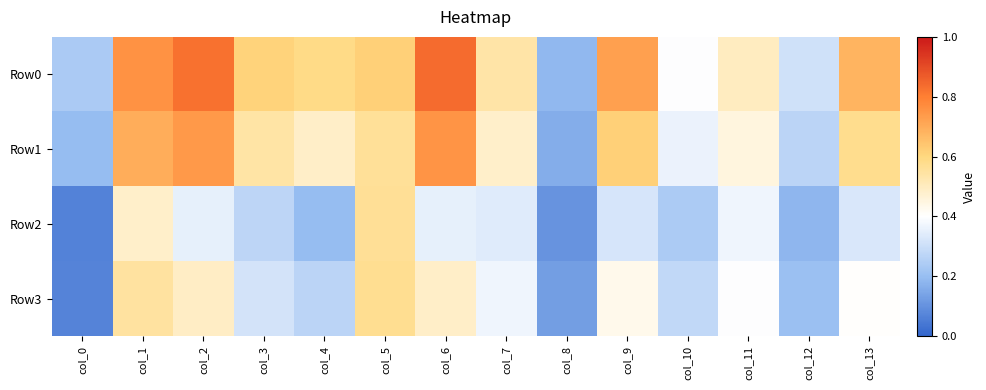

Which series has the largest range (max minus min)?

Row0